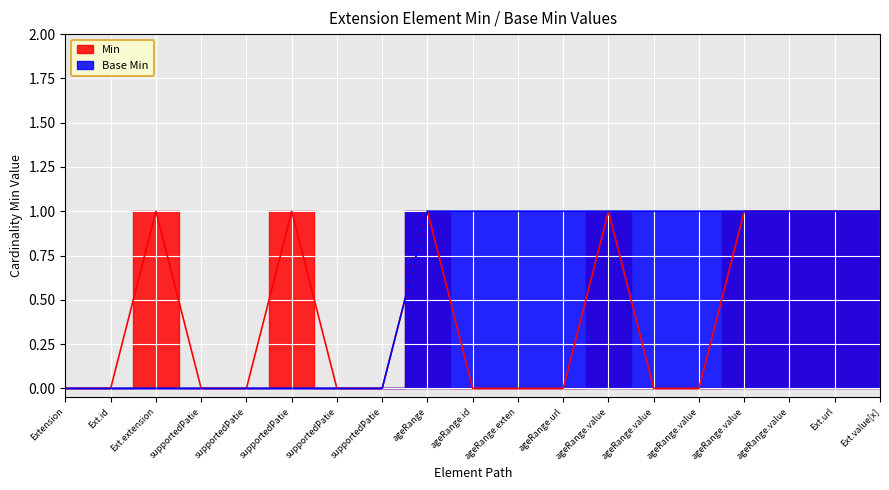

Which category has the lowest value in the Base Min series?

Extension